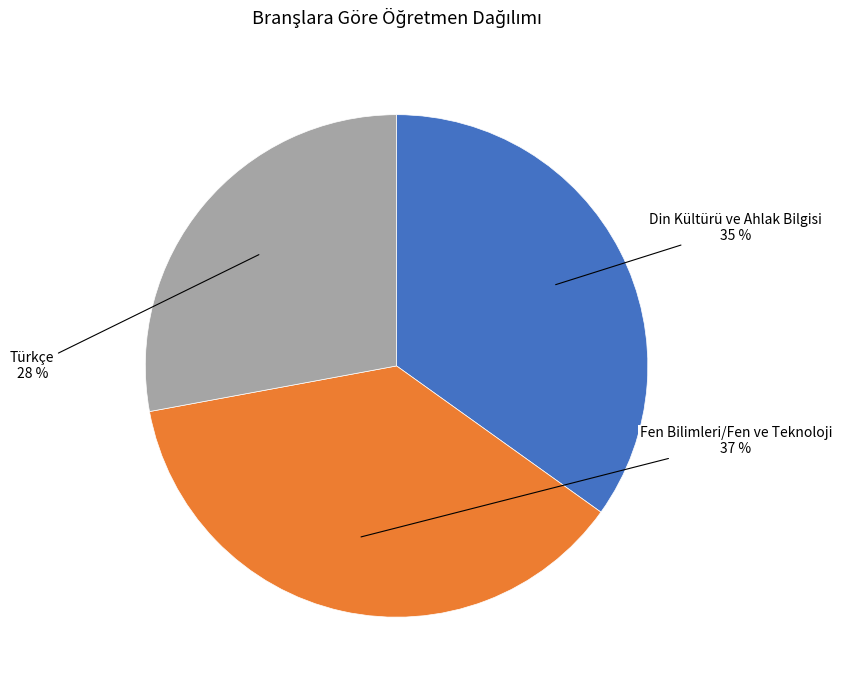

Is there a majority slice in this chart?

No